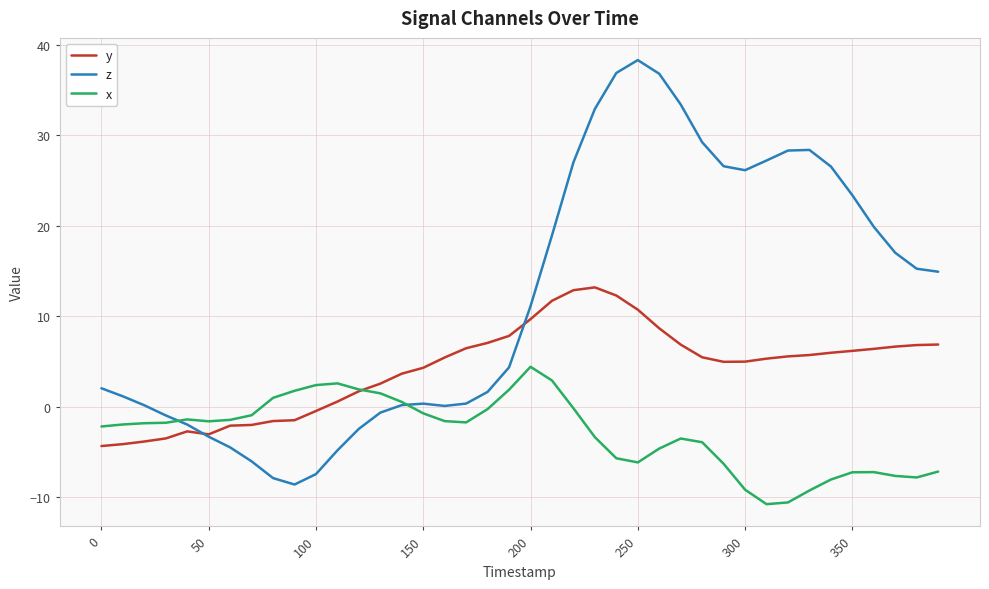

How many values in the z series exceed 11?

20